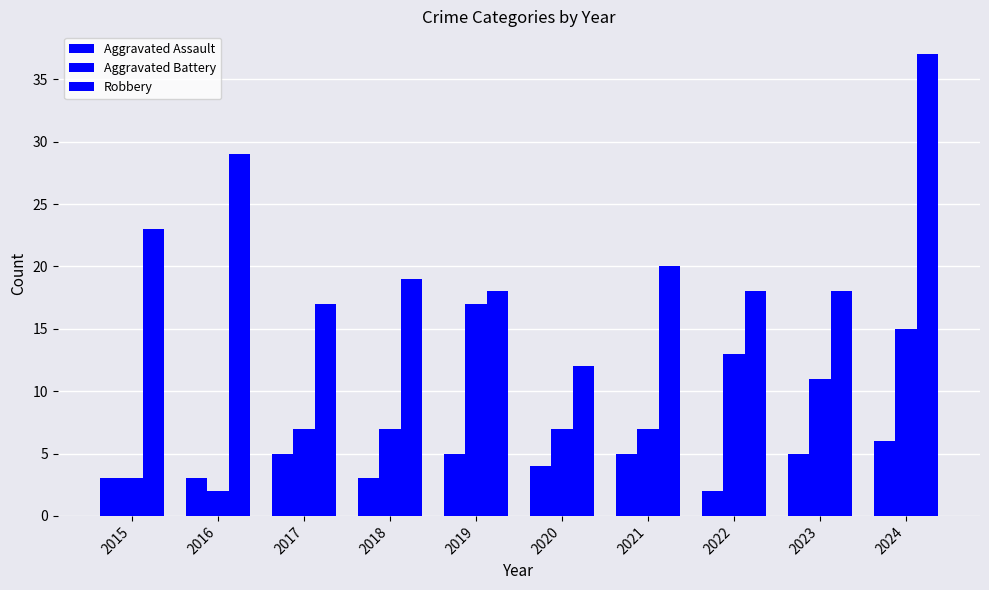

What is the difference between the maximum and minimum values in the Aggravated Assault series?

4